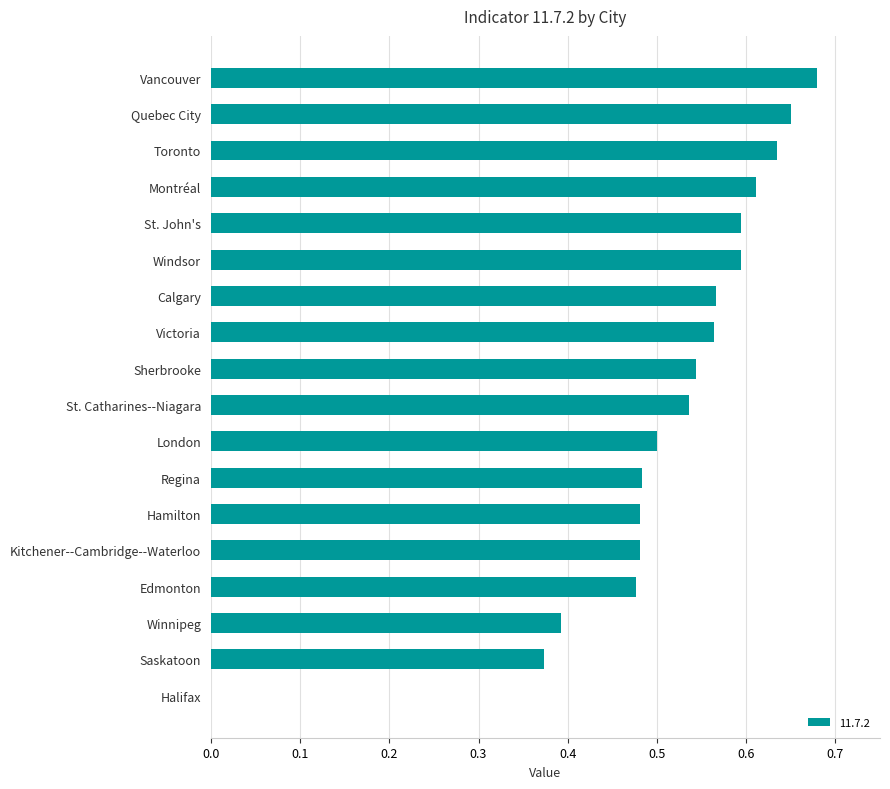

Which category has the highest value across all series?

Vancouver